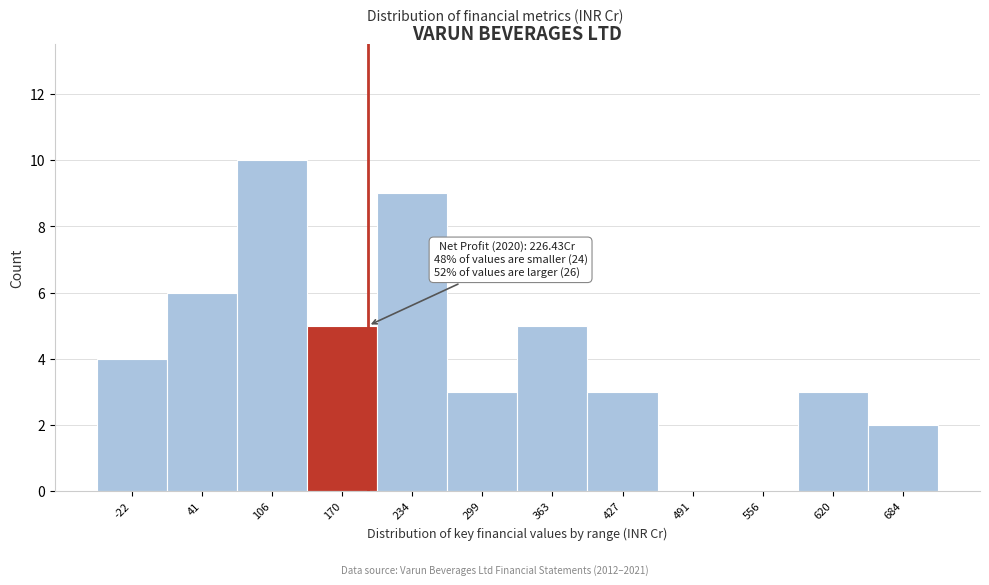

Reading left to right, extract all data points from this chart.

-22=4	41=6	106=10	170=5	234=9	299=3	363=5	427=3	491=0	556=0	620=3	684=2